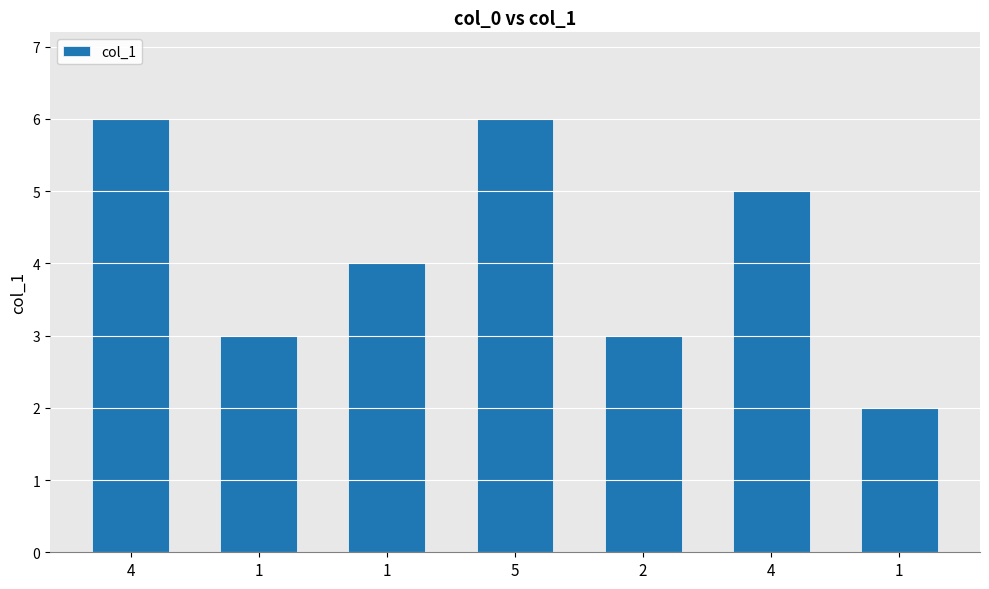

What is the greatest value displayed?

6